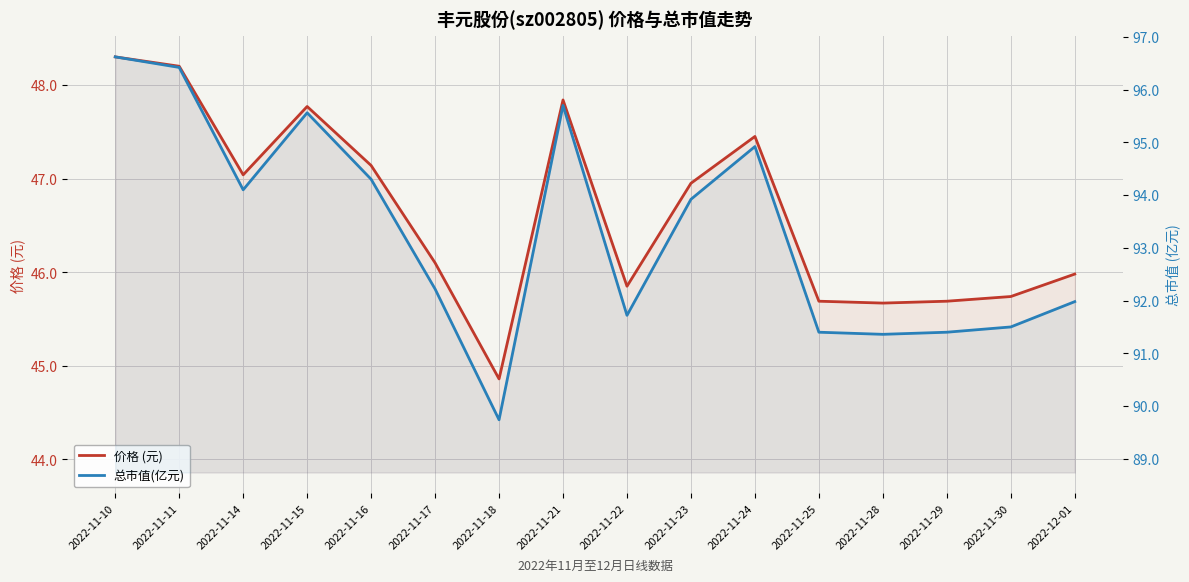

How many lines are shown in the chart?

2